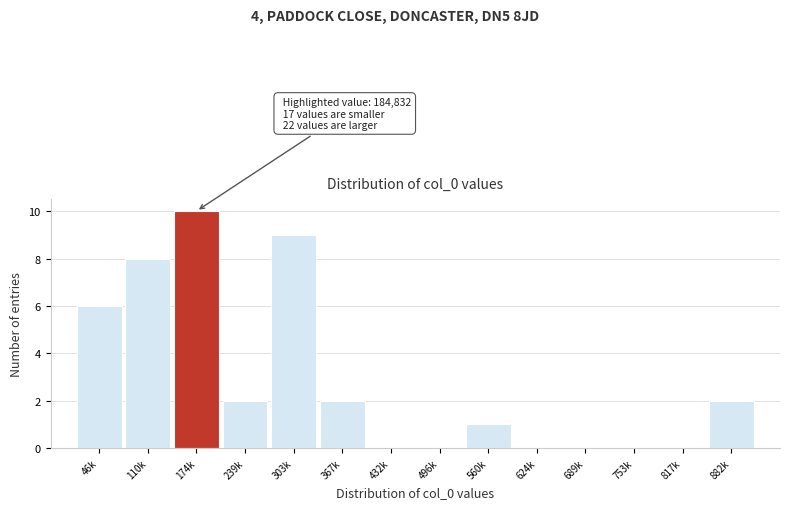

Reading left to right, list all the values displayed in this chart.

46k=6	110k=8	174k=10	239k=2	303k=9	367k=2	432k=0	496k=0	560k=1	624k=0	689k=0	753k=0	817k=0	882k=2